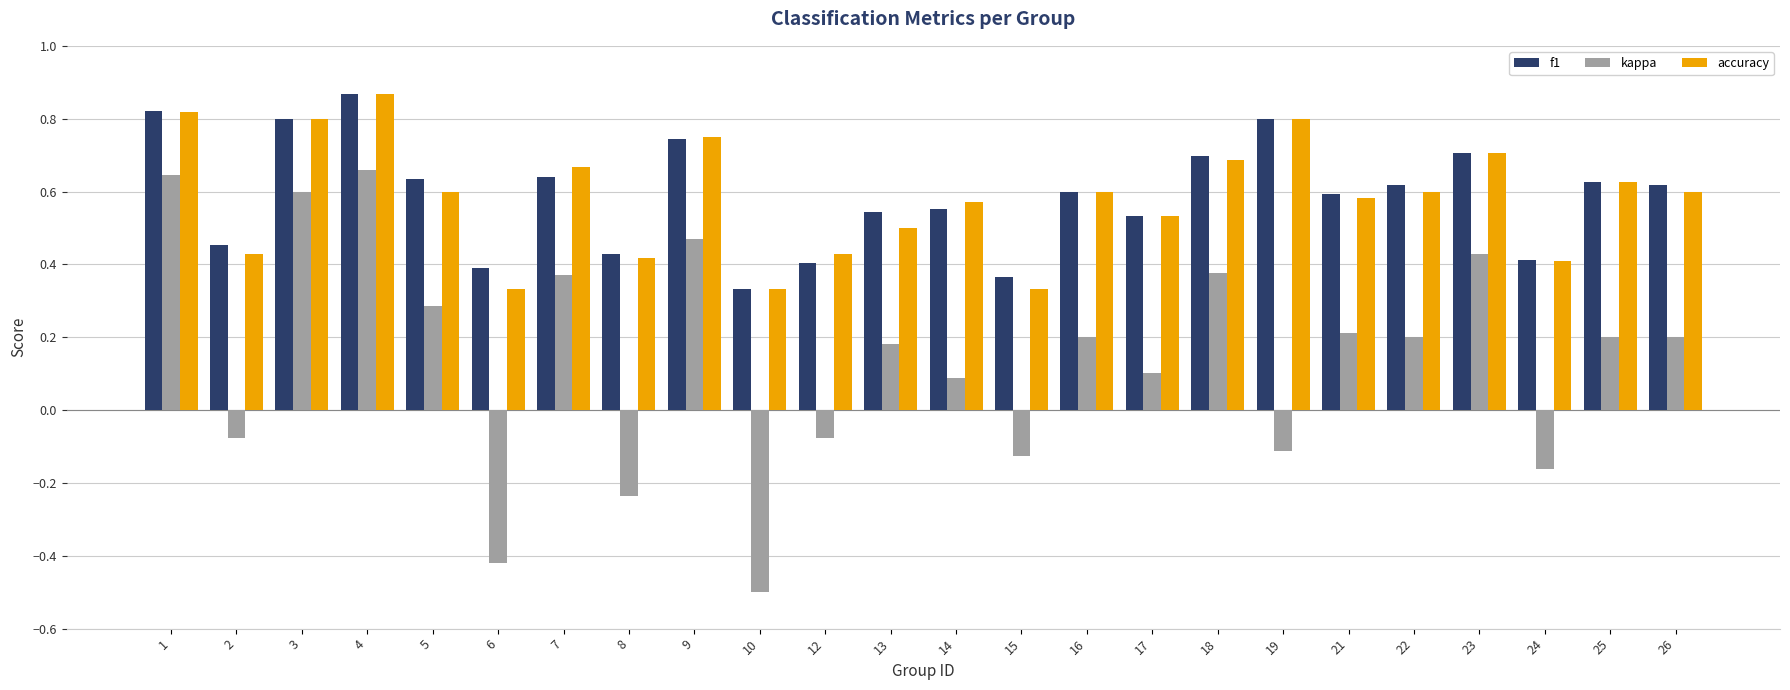

How many f1 values are between 0 and 1?

24